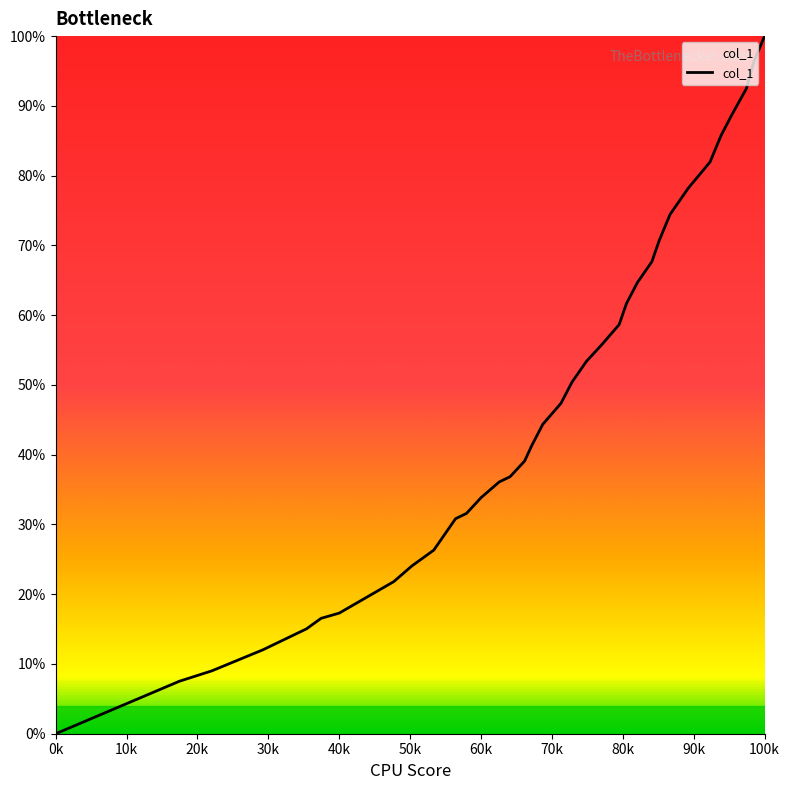

What is the maximum value shown in the chart?

100.0